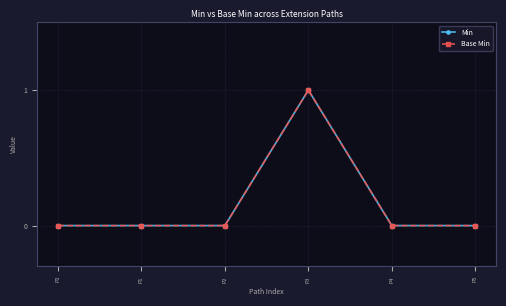

Is this an area chart (filled region under the line)?

No